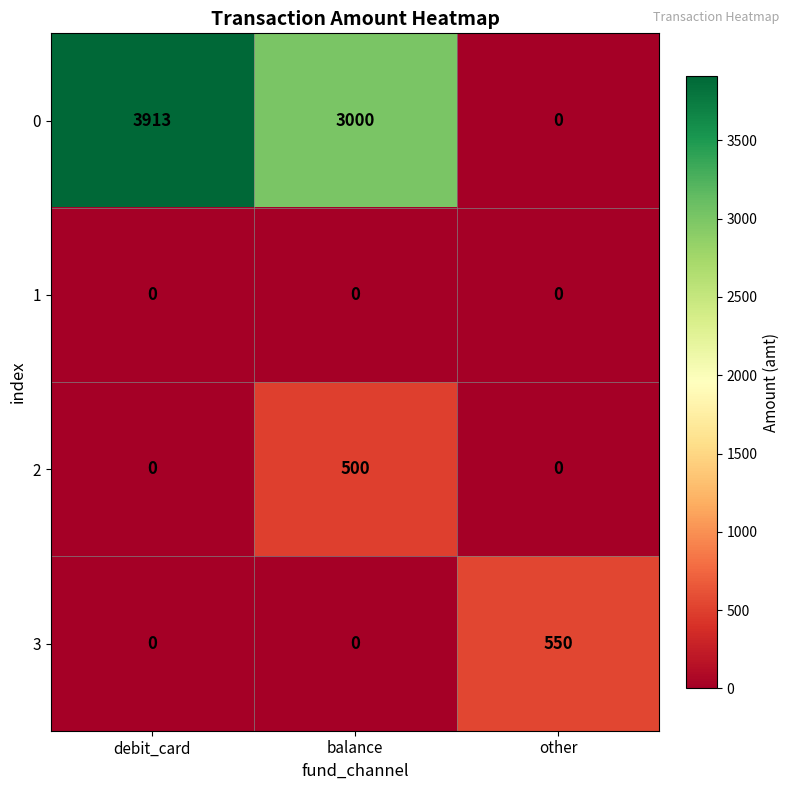

Which series has the widest spread of values?

0